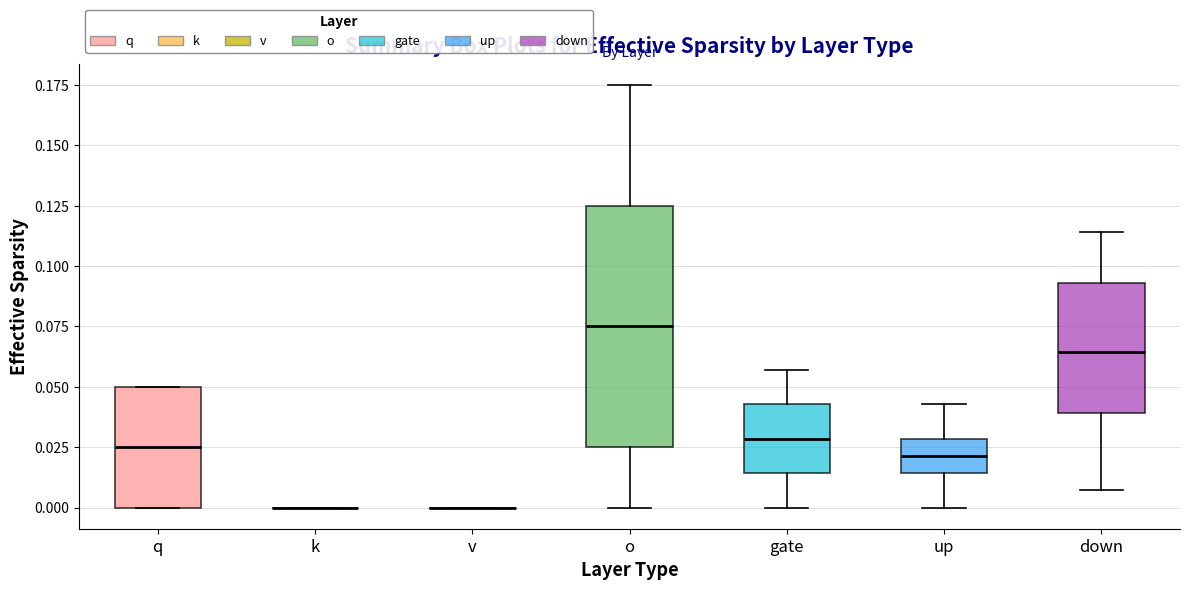

Where does the upper whisker of the box for down end on the y-axis? The values are not printed on the chart, so give them approximately, as read against the axis.

0.115